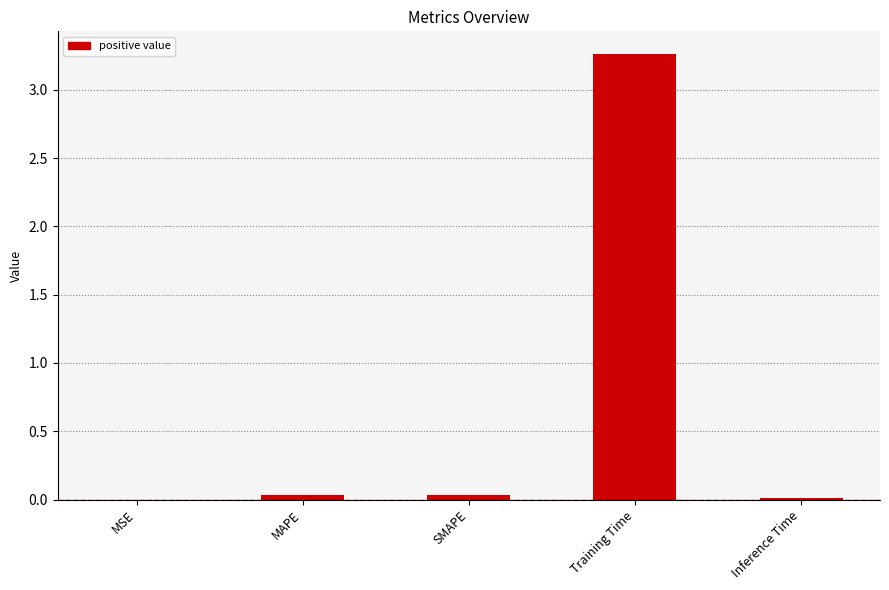

What is the average value?

0.7